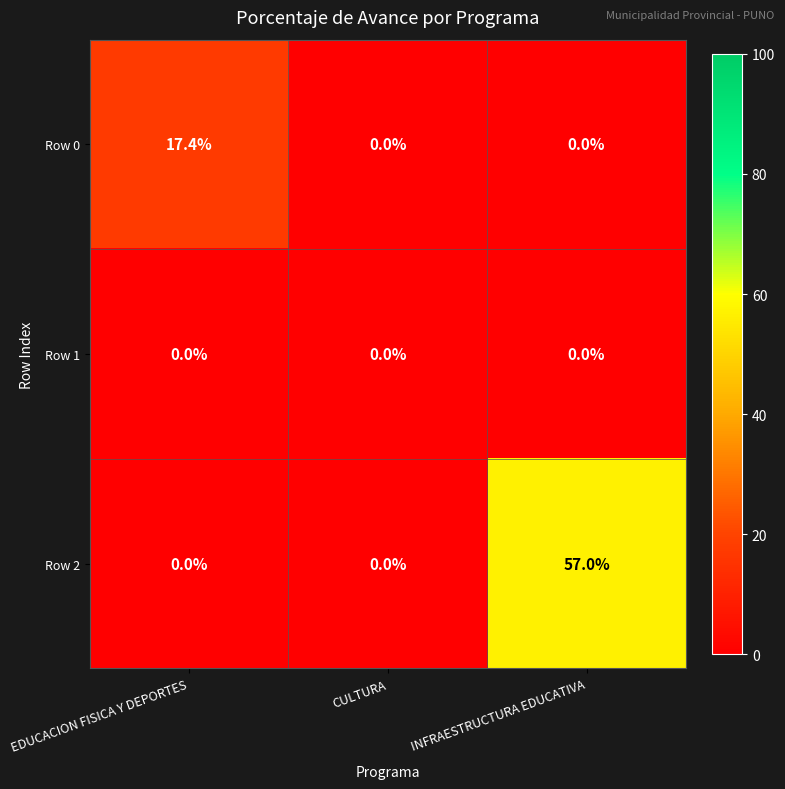

Is it true that Row 2 equals -25.7 at EDUCACION FISICA Y DEPORTES?

False